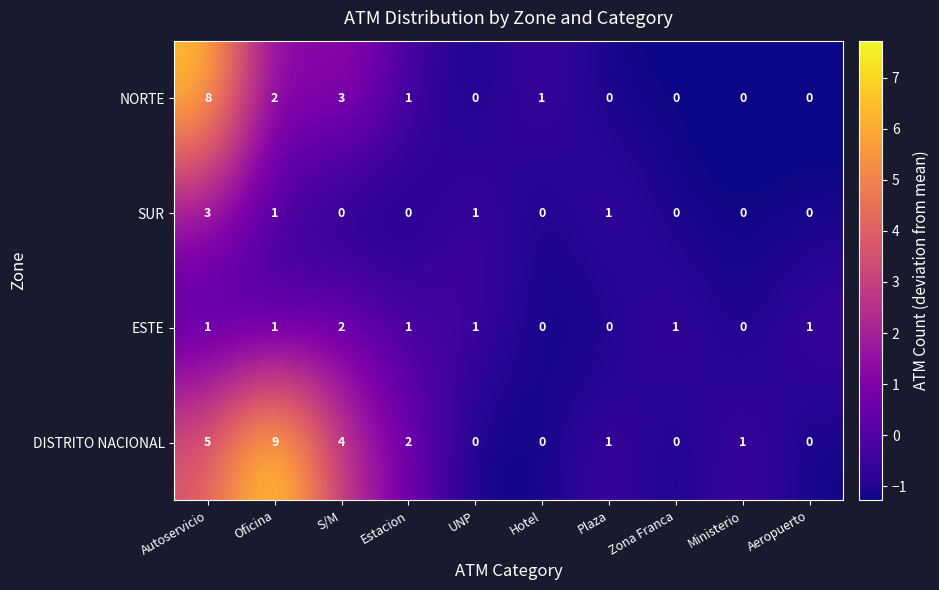

True or false: SUR has a value of 0 at Ministerio.

True